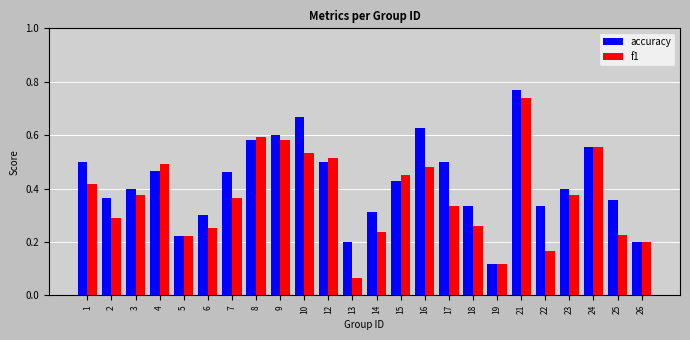

At which label is f1 closest to 0?

13